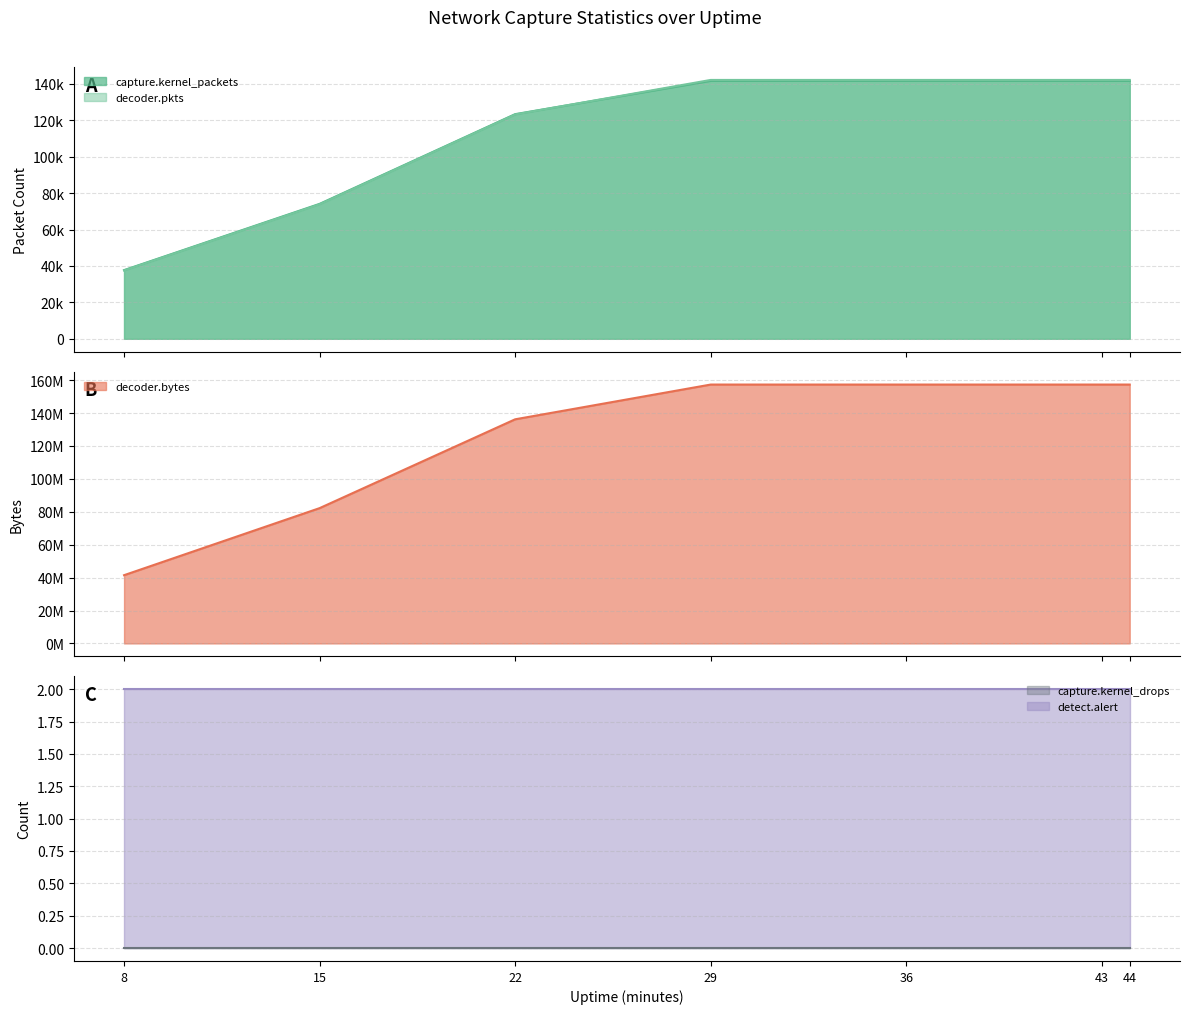

Does the chart display data point markers on the line(s)?

No